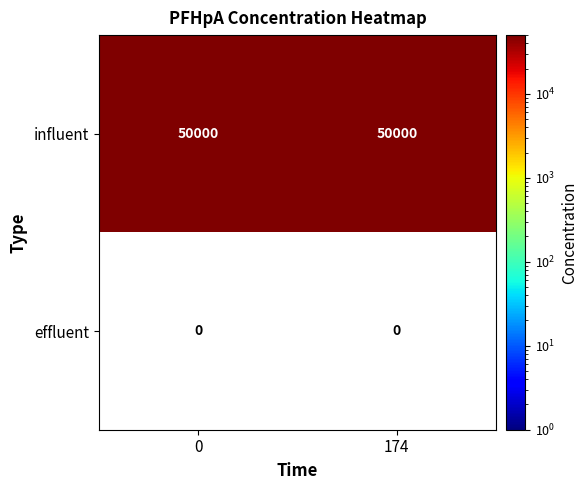

Reading left to right, transcribe all the data shown in this chart.

influent: 0=50000	174=50000
effluent: 0=0	174=0